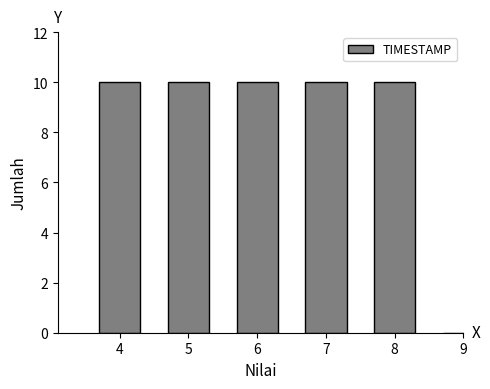

Reading right to left, extract all data points from this chart.

9=0	8=10	7=10	6=10	5=10	4=10